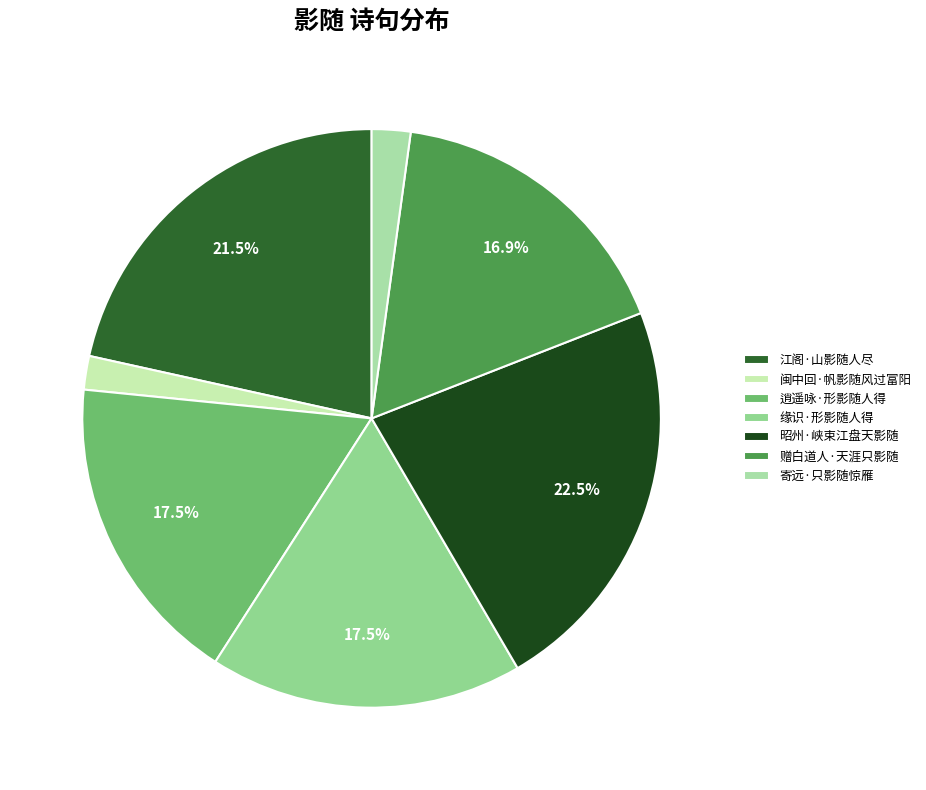

Count the number of slices in the pie.

7